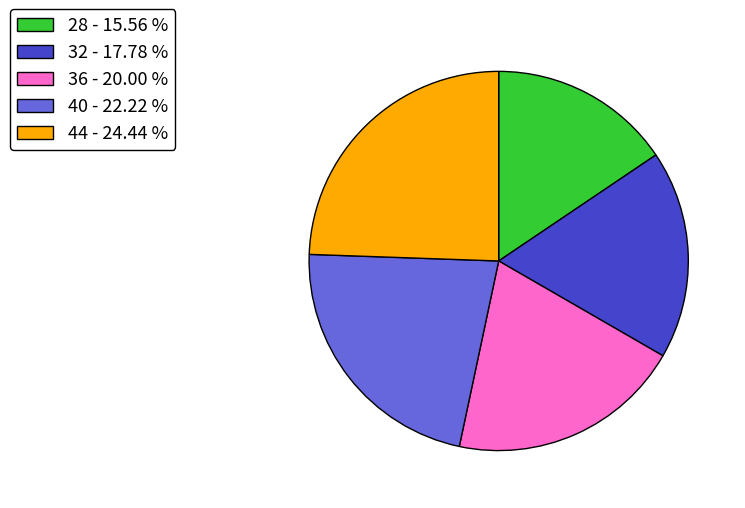

Is it true that 28 is 16% of the pie?

True